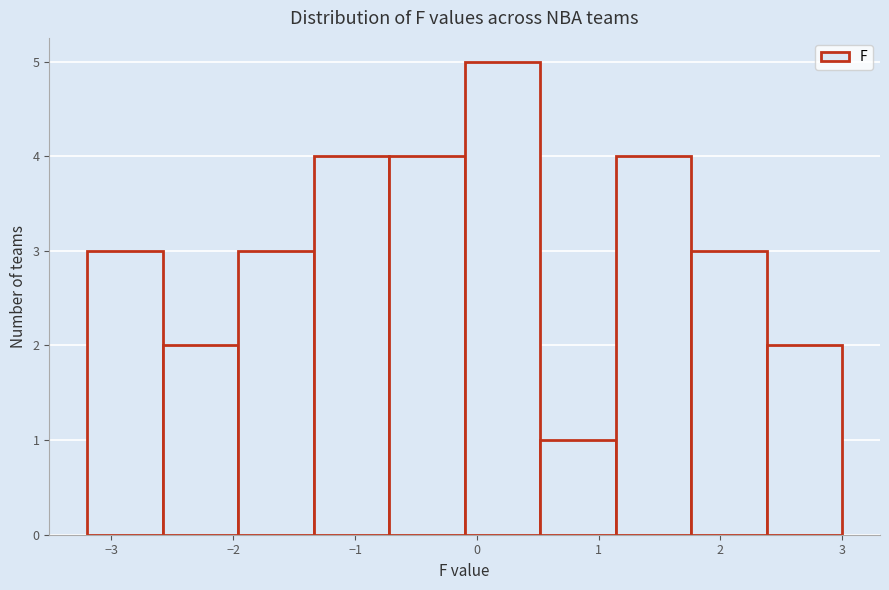

Reading left to right, transcribe this chart: for each bar, give the range it covers on the x-axis and its height. Neither the bar edges nor the heights are printed on the chart, so give them approximately, as read against the axes.

-3.20 to -2.58: 3
-2.58 to -1.96: 2
-1.96 to -1.34: 3
-1.34 to -0.72: 4
-0.72 to -0.10: 4
-0.10 to 0.52: 5
0.52 to 1.14: 1
1.14 to 1.76: 4
1.76 to 2.38: 3
2.38 to 3.00: 2